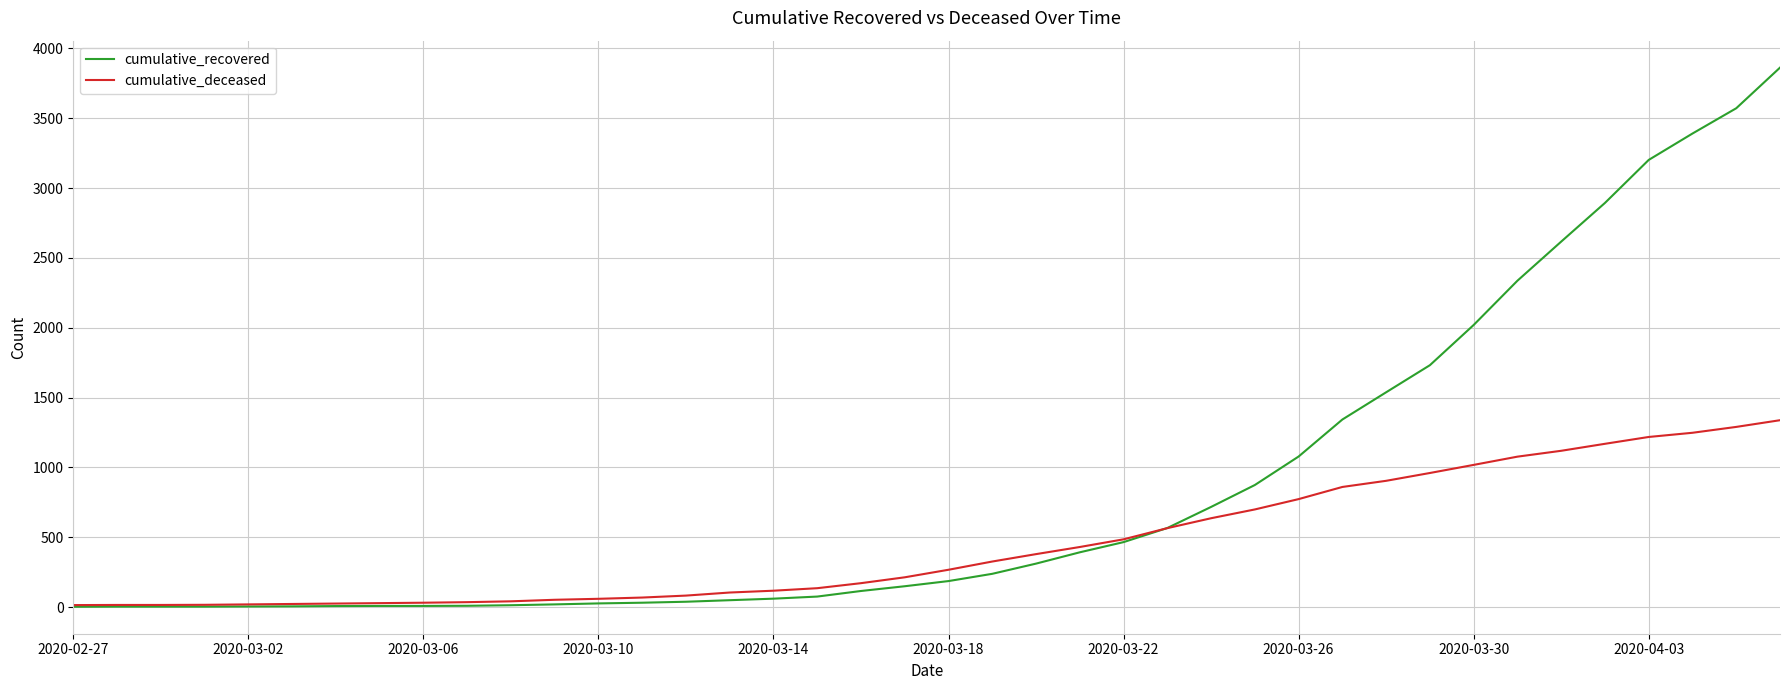

What is the maximum value for cumulative_recovered?

3863